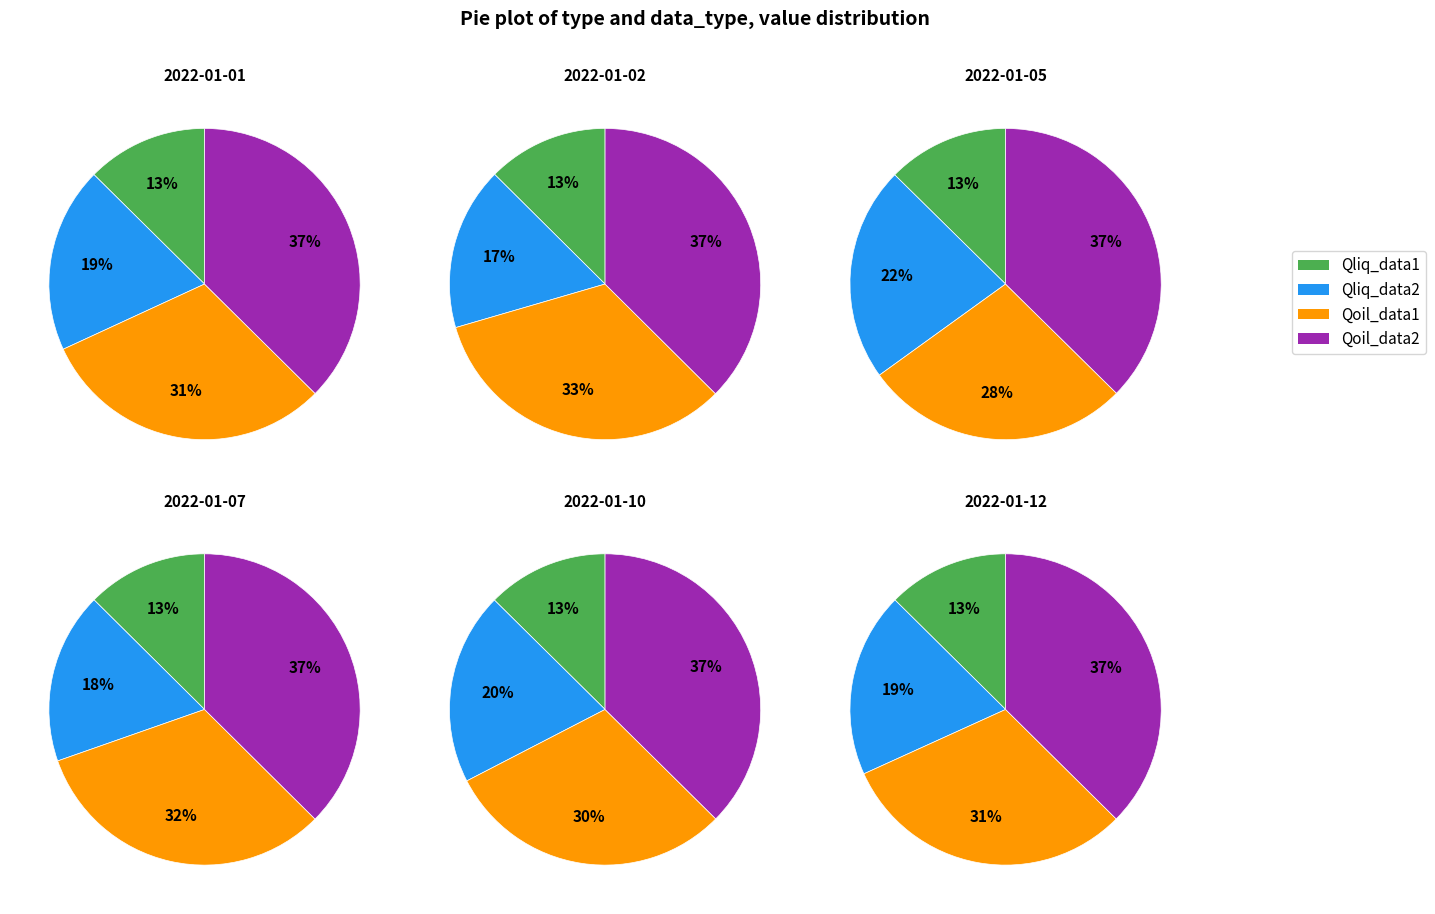

Is it true that 7 is 13% of the pie?

True